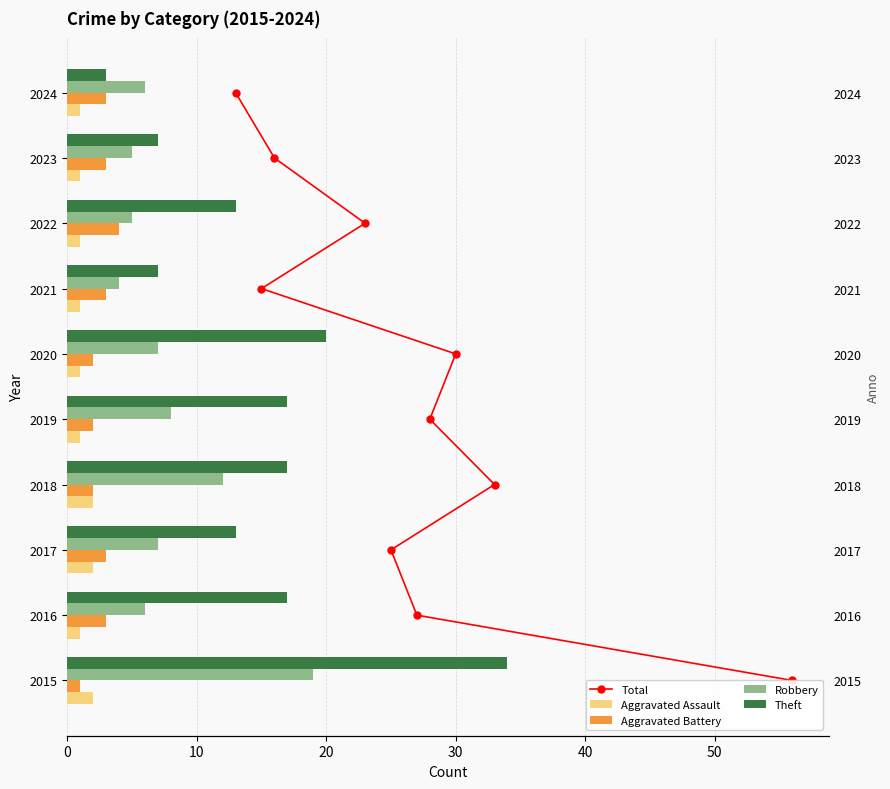

Does the chart contain stacked bars?

No